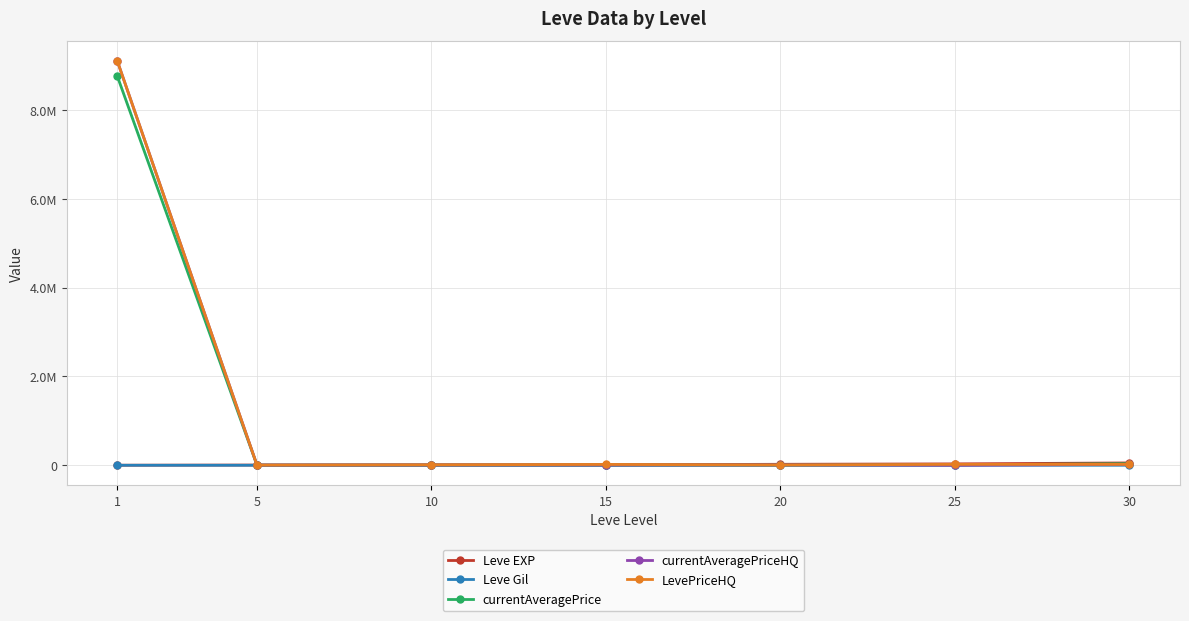

Does the chart display data point markers on the line(s)?

Yes